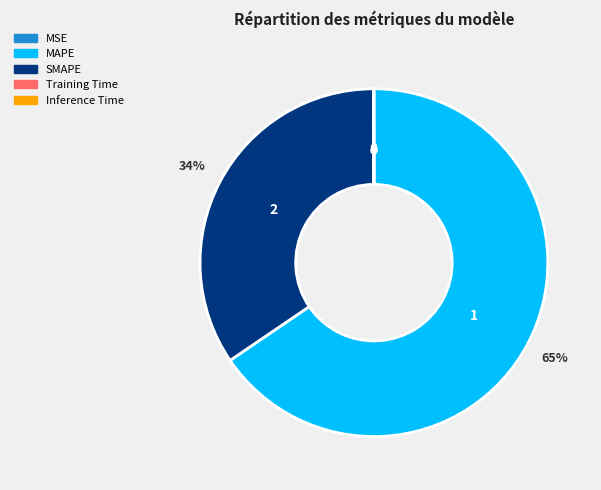

To the nearest percent, what is the combined percentage of MAPE and SMAPE?

100%